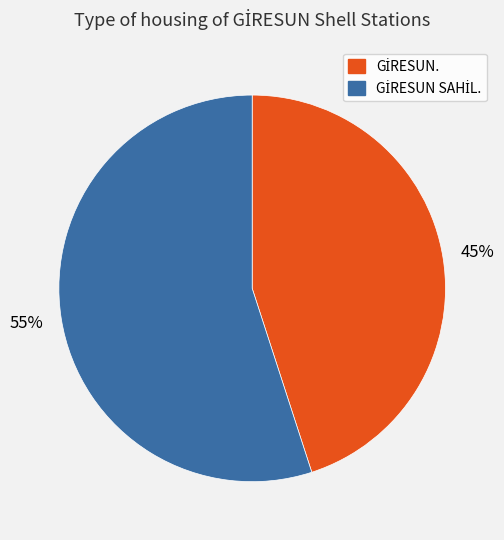

Is there any slice that represents more than half of the pie?

Yes